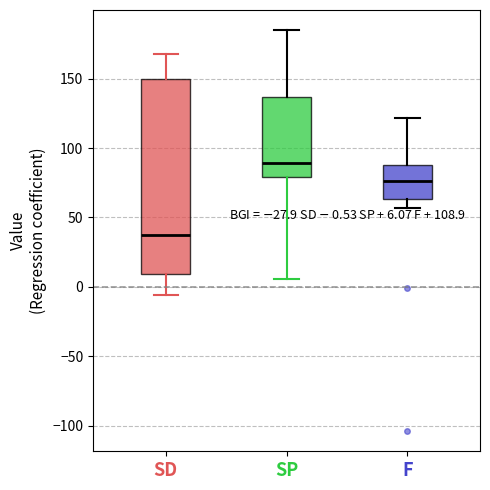

Which box has the highest median line?

SP